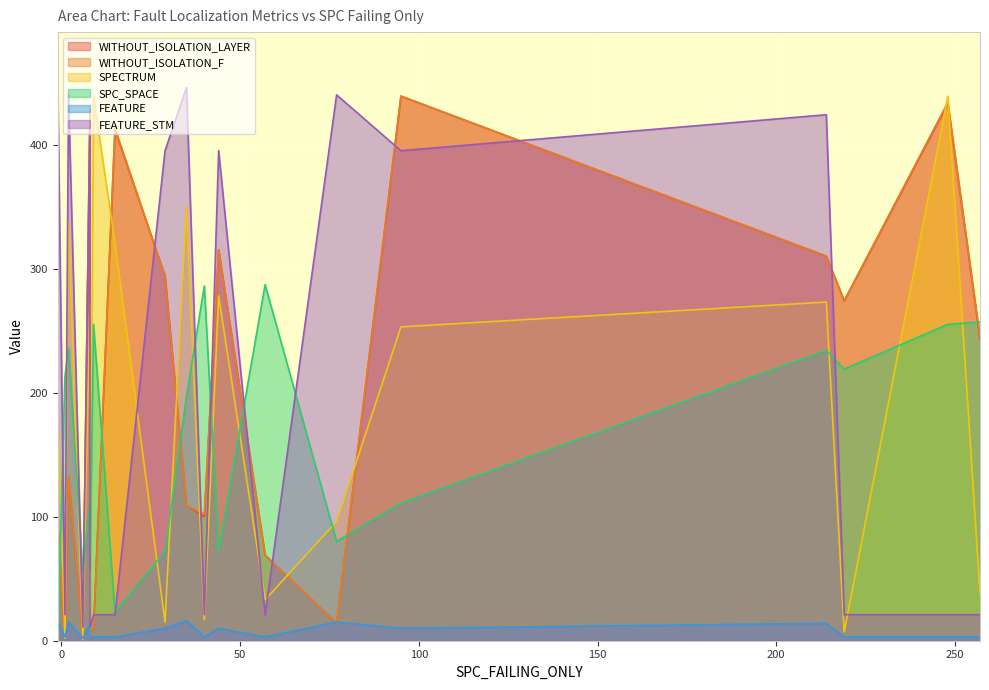

How many lines are shown in the chart?

6